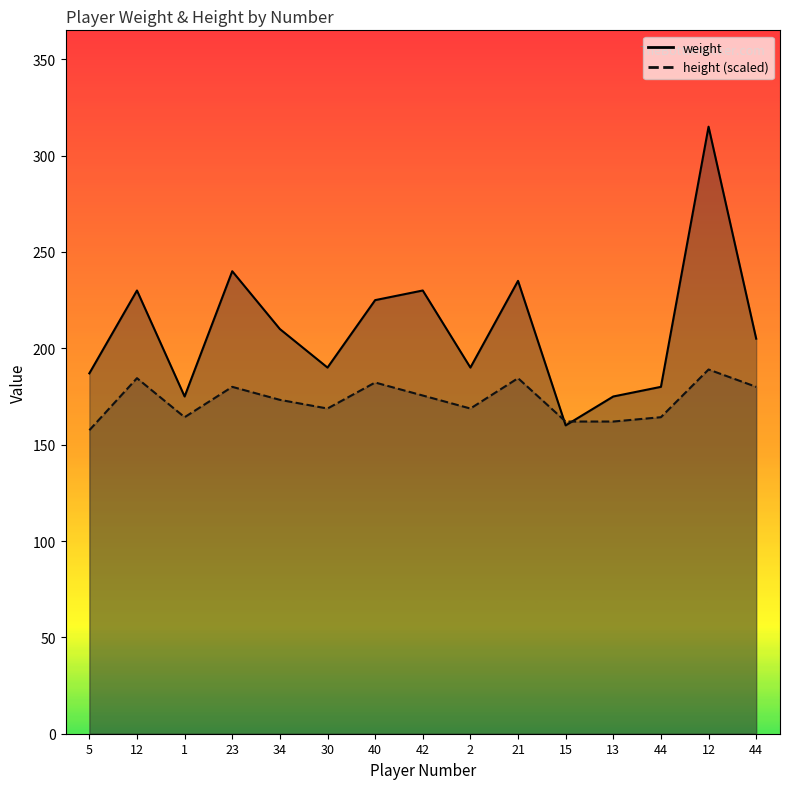

What is the value of the weight point at the 12th from the left?

175.0